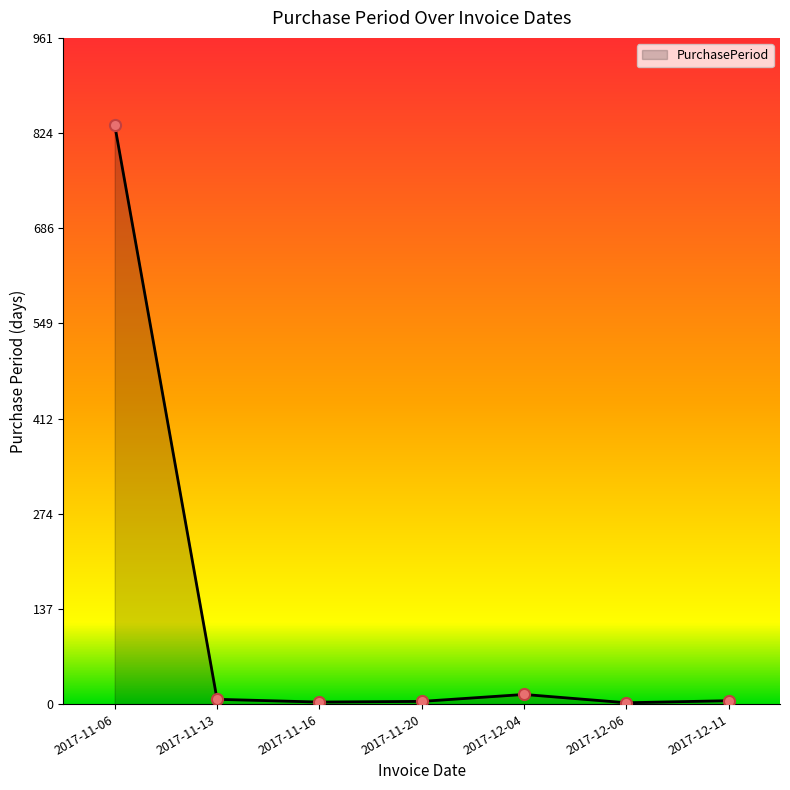

At which label does the data first exceed 5?

2017-11-06